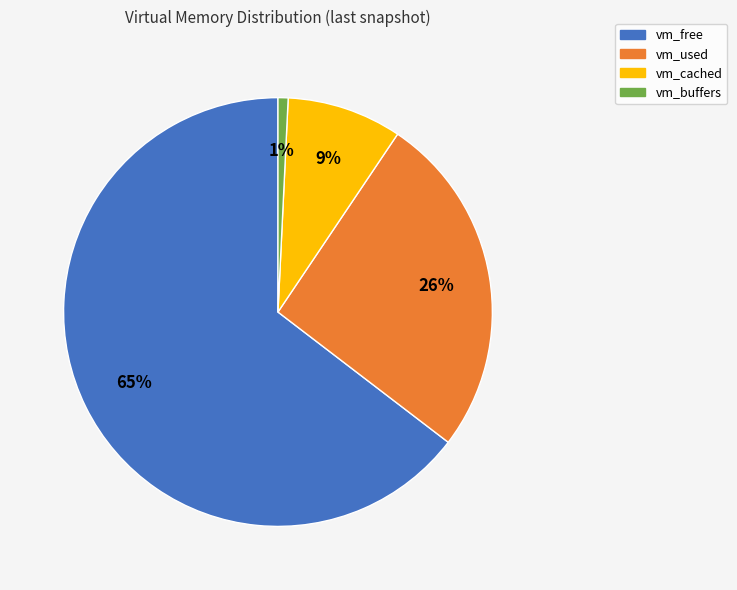

Which has a higher value, vm_free or vm_used?

vm_free